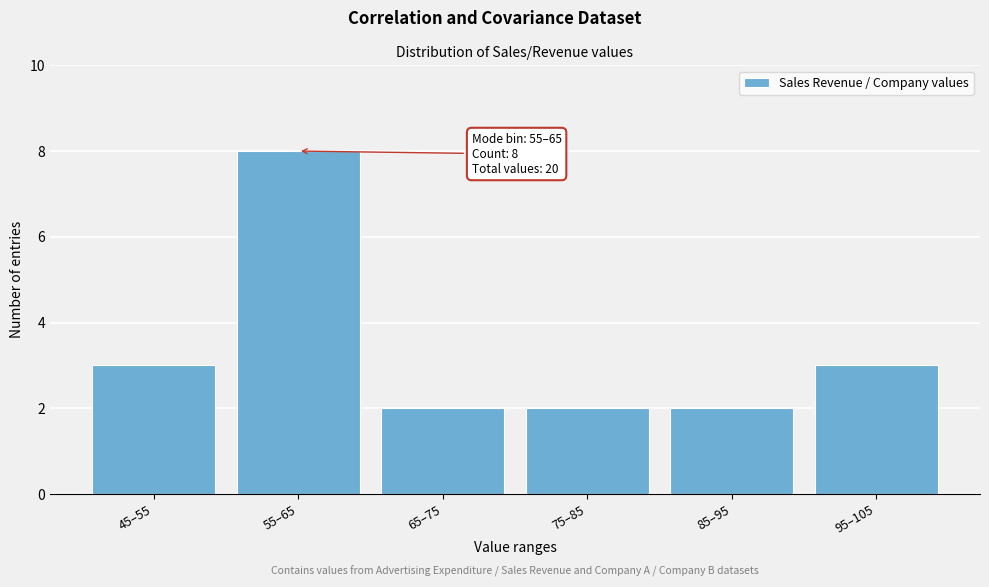

Reading left to right, list all the values displayed in this chart.

3	8	2	2	2	3